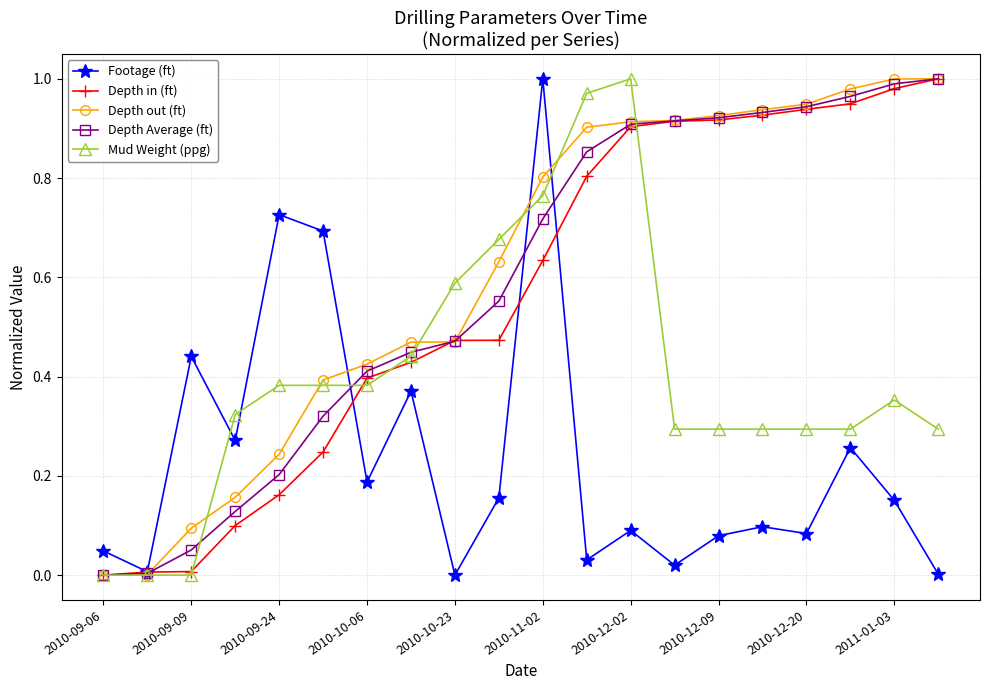

How many lines are shown in the chart?

5